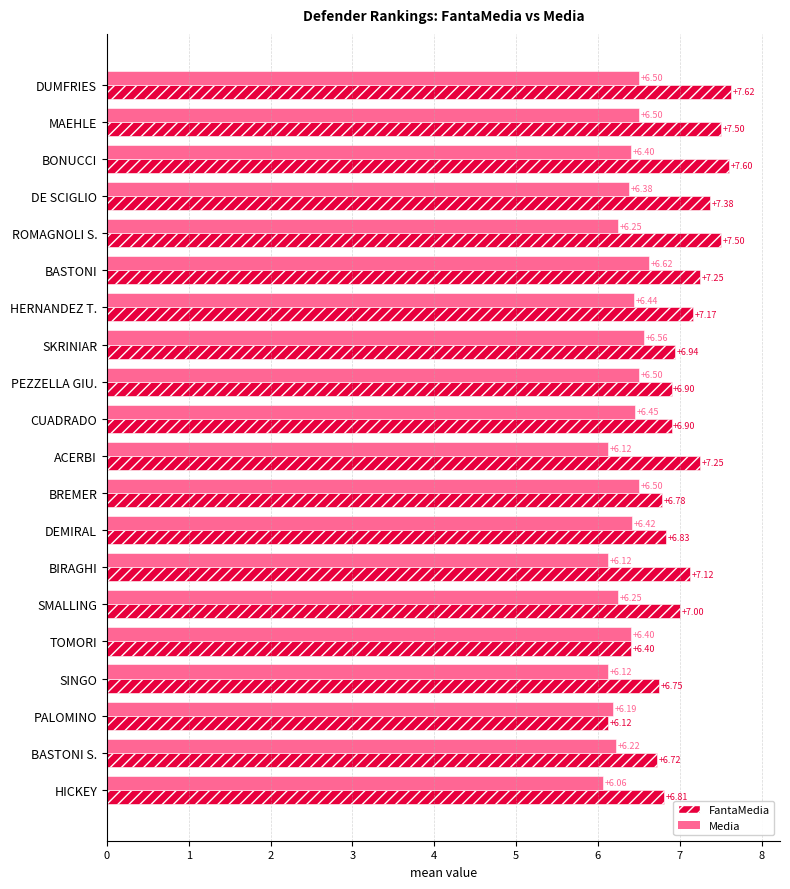

What is the average value of the FantaMedia series?

7.0